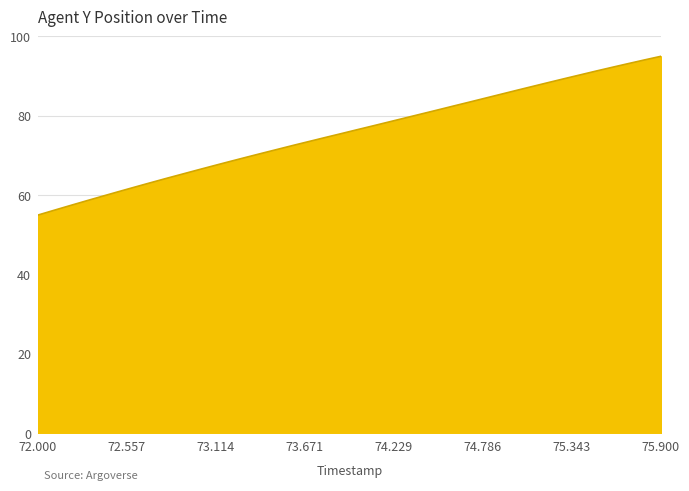

Does the chart have visible grid lines?

Yes